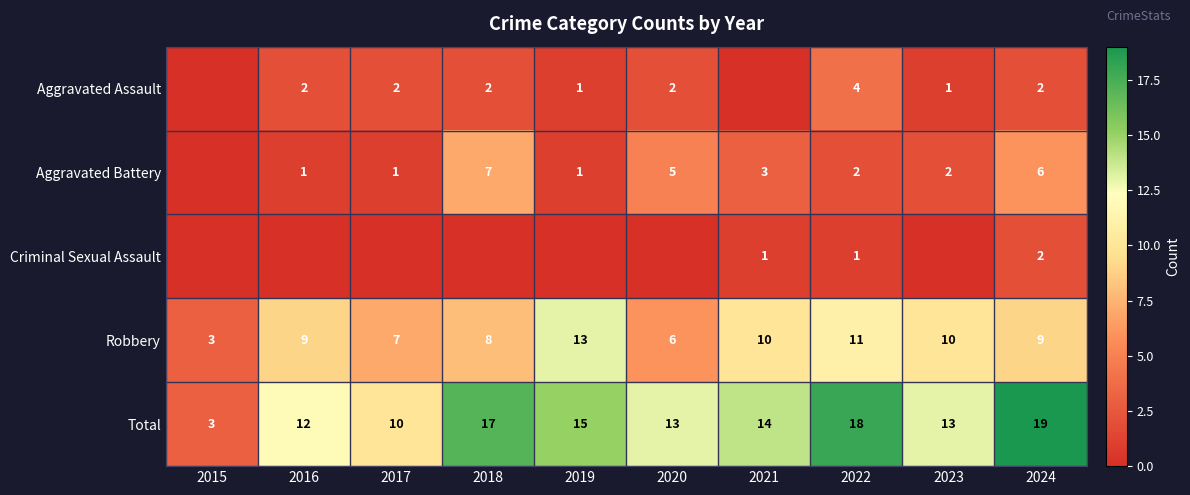

What is the total value across all series at 2023?

26